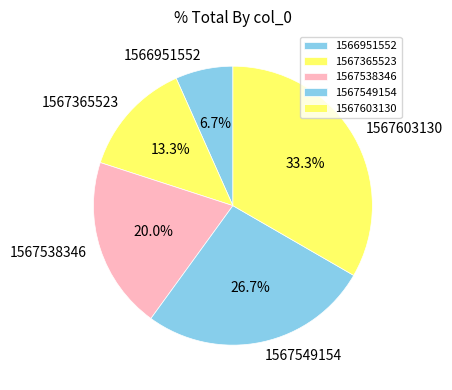

Does 1567365523 represent more than half of the total?

No